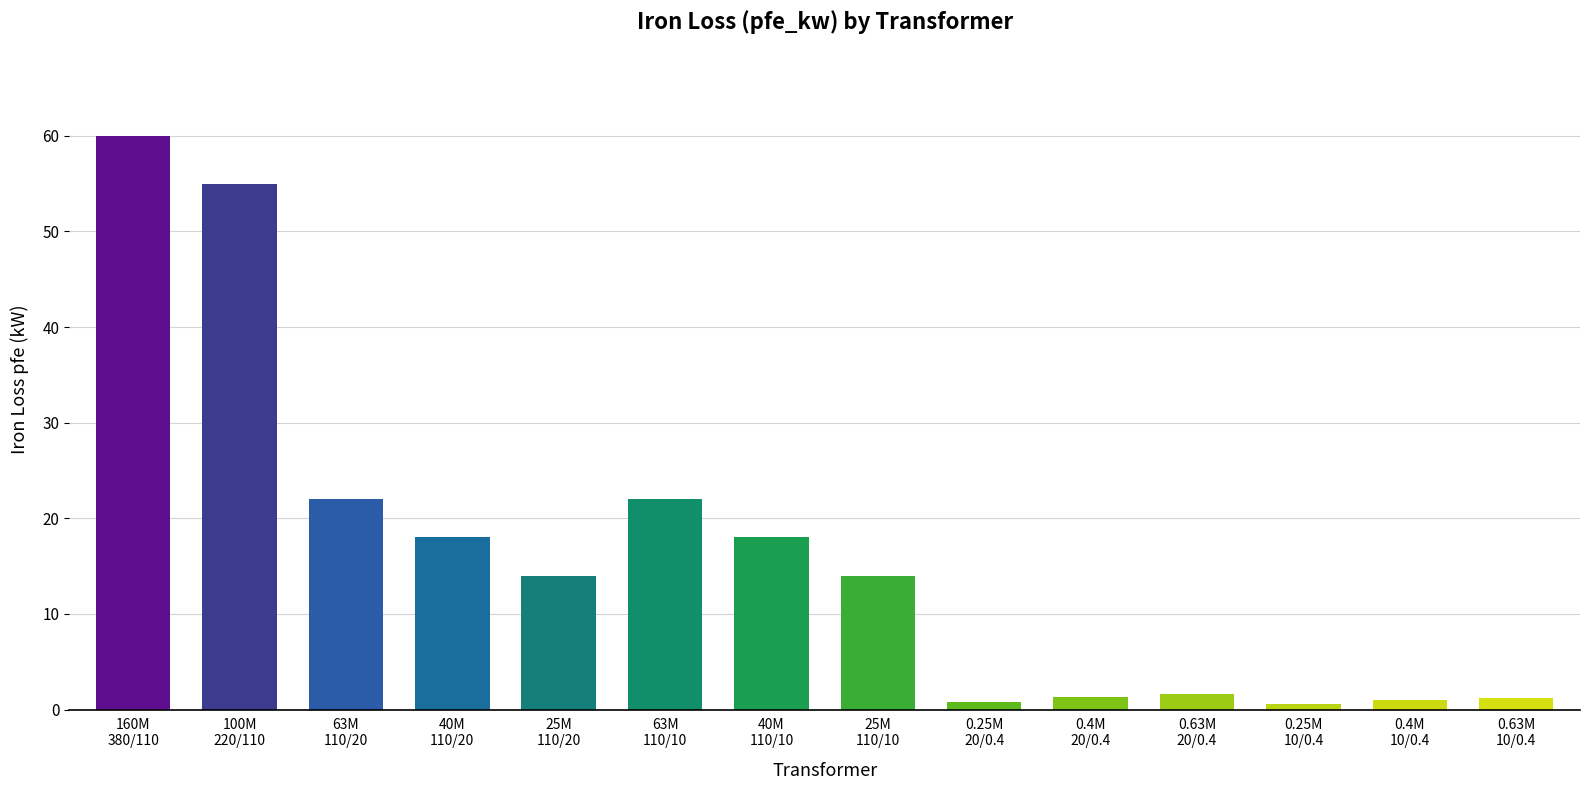

What is the smallest value displayed?

0.6